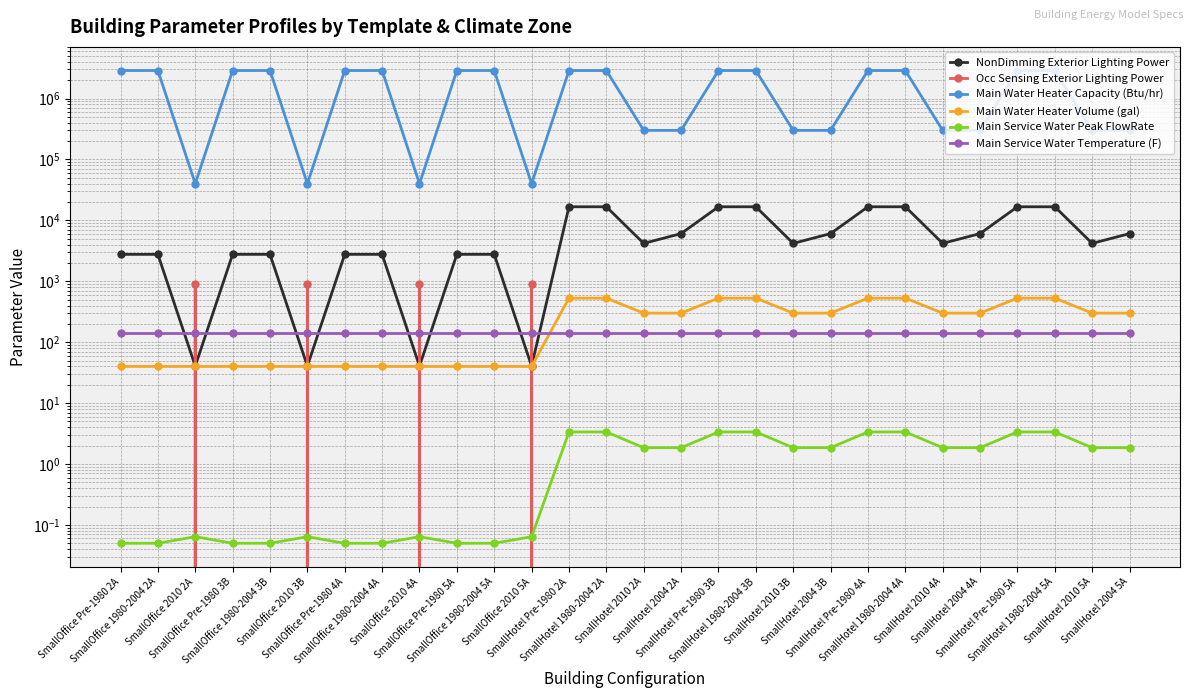

What position from the left is SmallHotel 2010 5A?

27